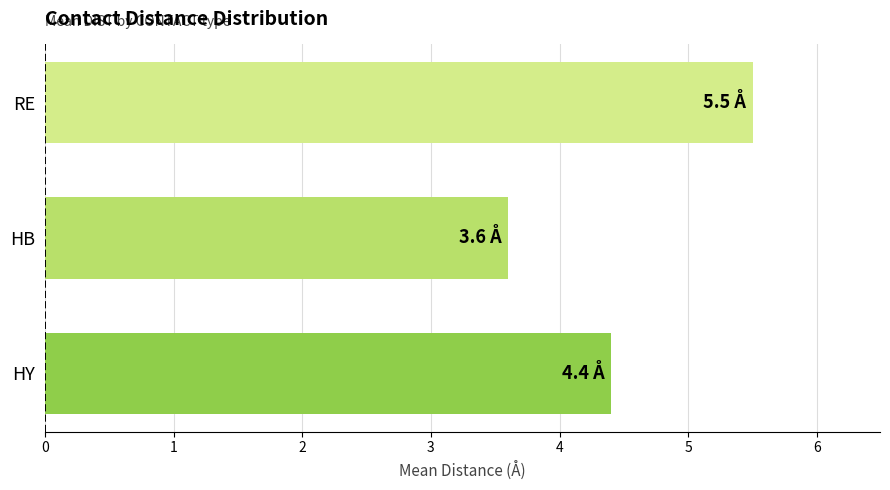

What is the sum of all values?

13.5